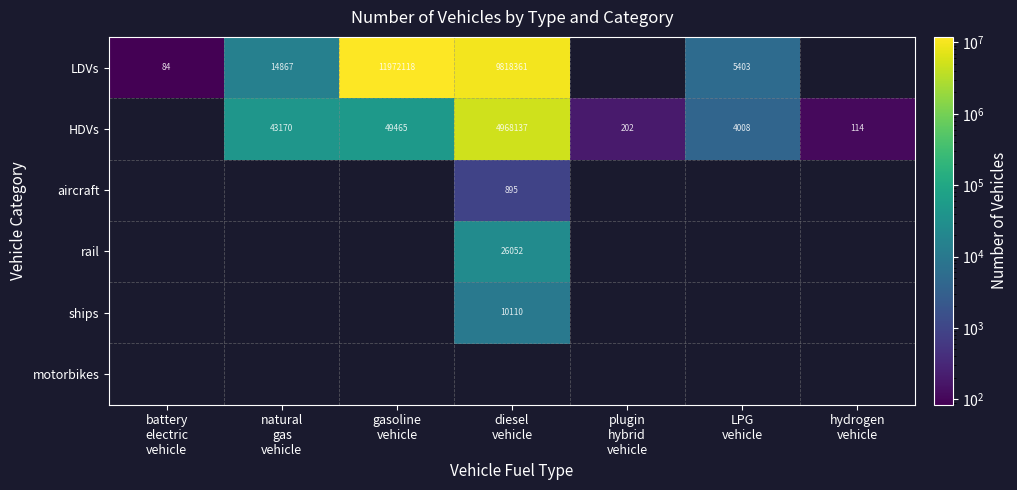

What is the smallest value displayed?

84.0